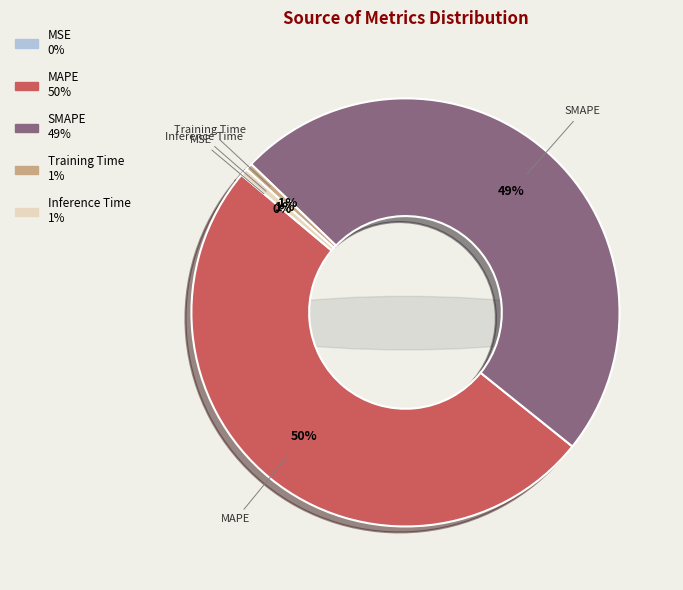

What is the smallest slice in the pie chart?

MSE